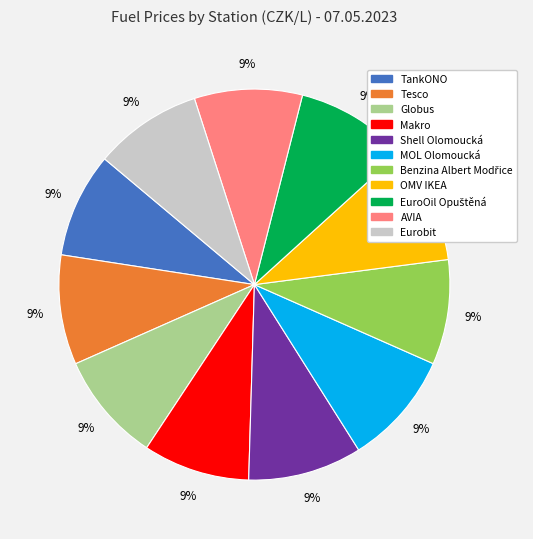

To the nearest percent, what is the difference between the largest and smallest slice percentages?

1%